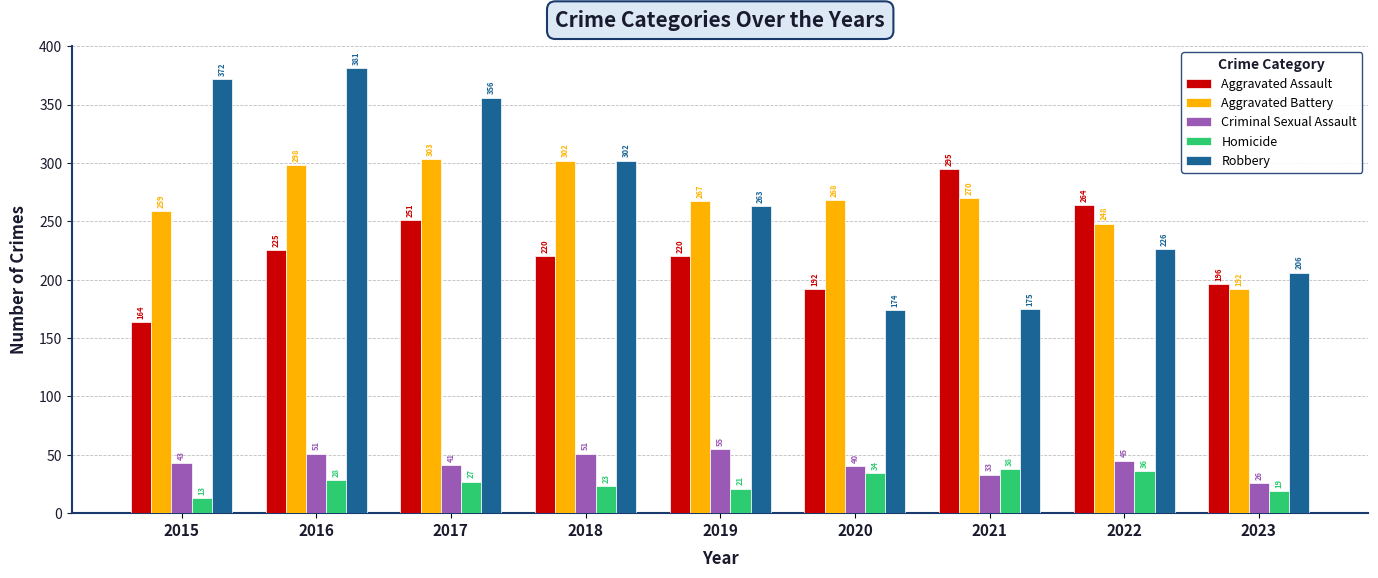

What is the value of the Aggravated Battery bar at the 7th from the left?

270